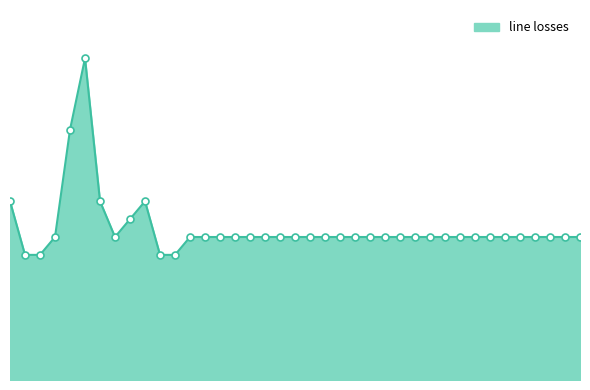

What is the difference between the maximum and minimum values?

0.1